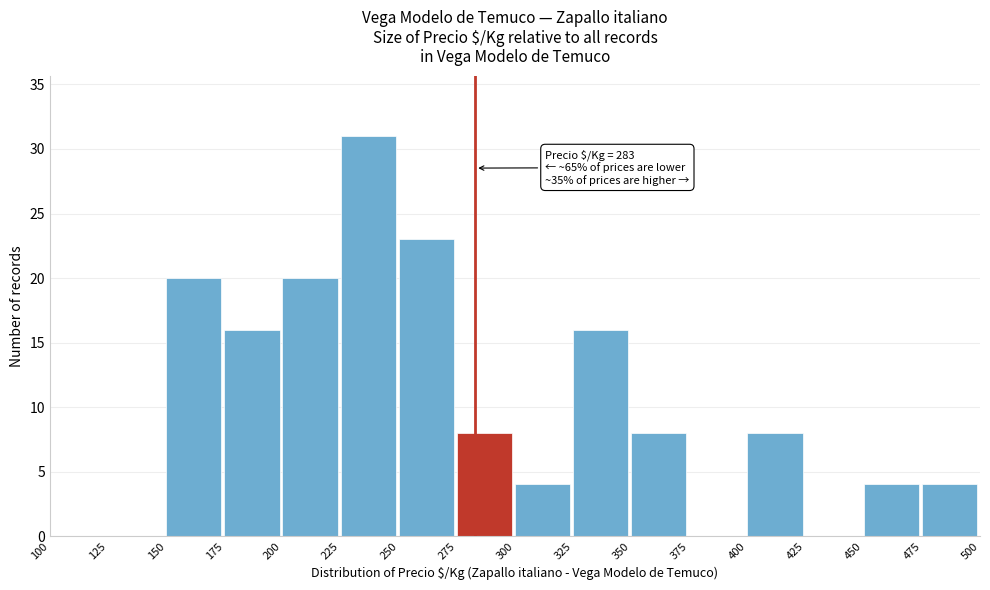

Over which range of the x-axis is the bar tallest?

225 to 250